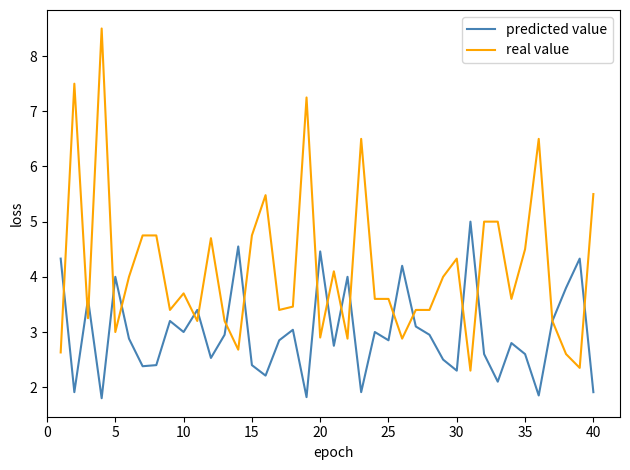

List the series in order of their peak value, highest first.

real value, predicted value